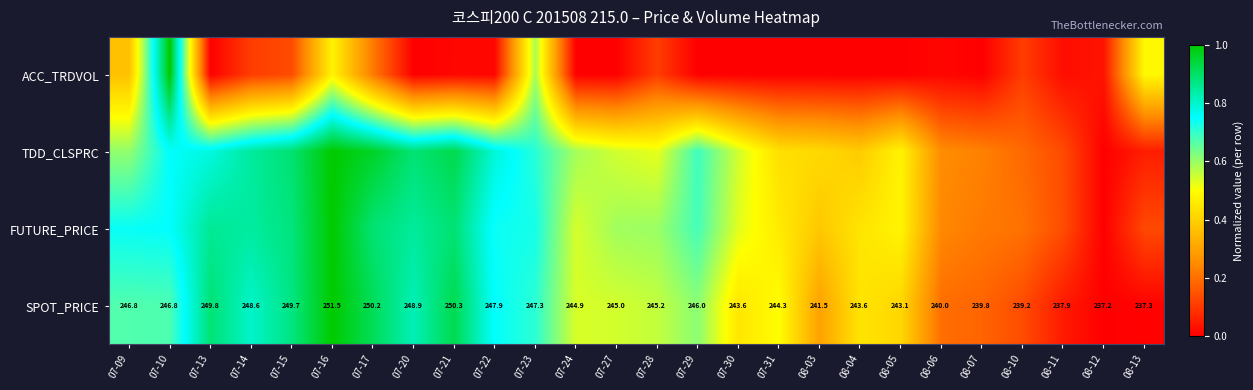

The value of FUTURE_PRICE at 07-15 is 0.9. True or false?

True